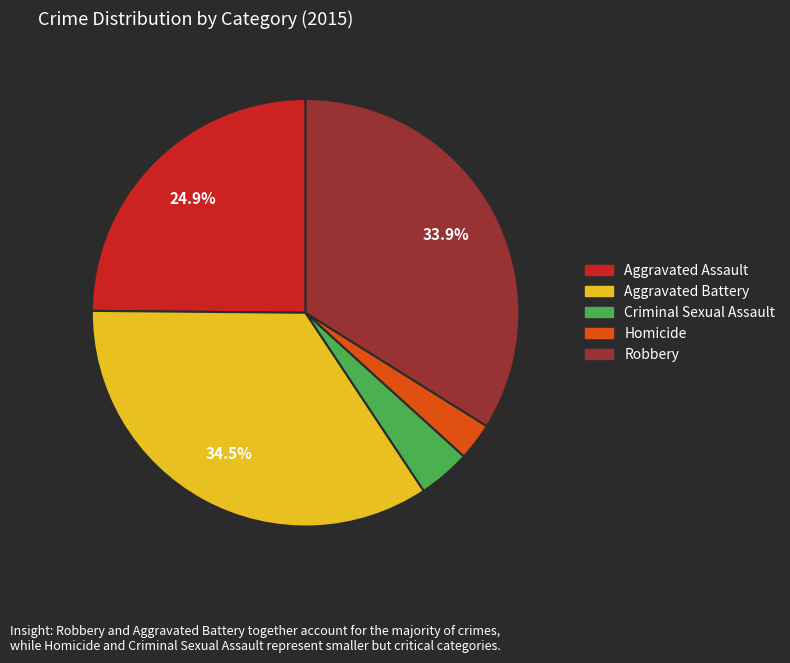

Approximately how many times larger is the value at Criminal Sexual Assault compared to Homicide?

1.4